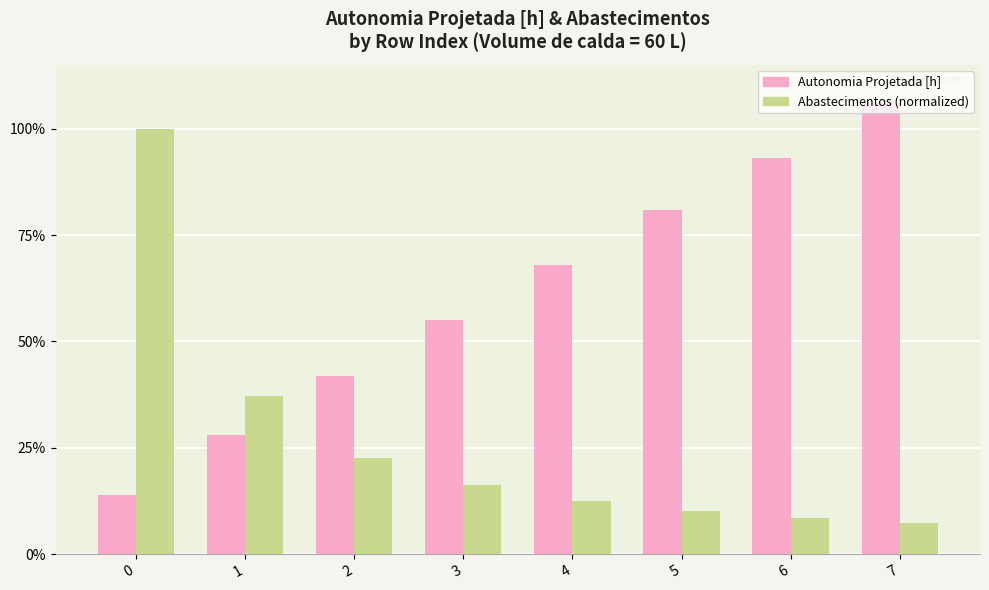

Are the bars horizontal?

No